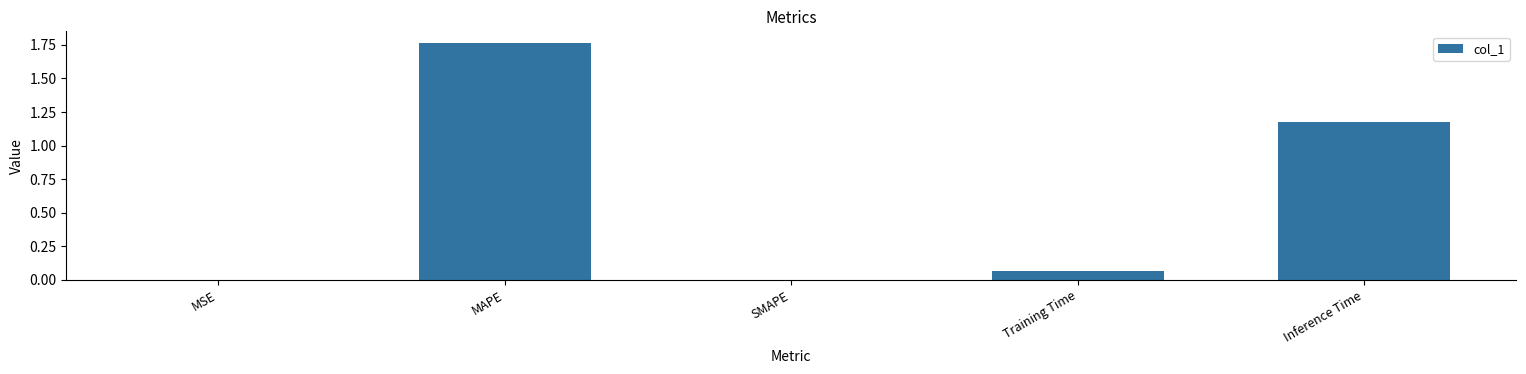

What is the sum of all values?

3.0